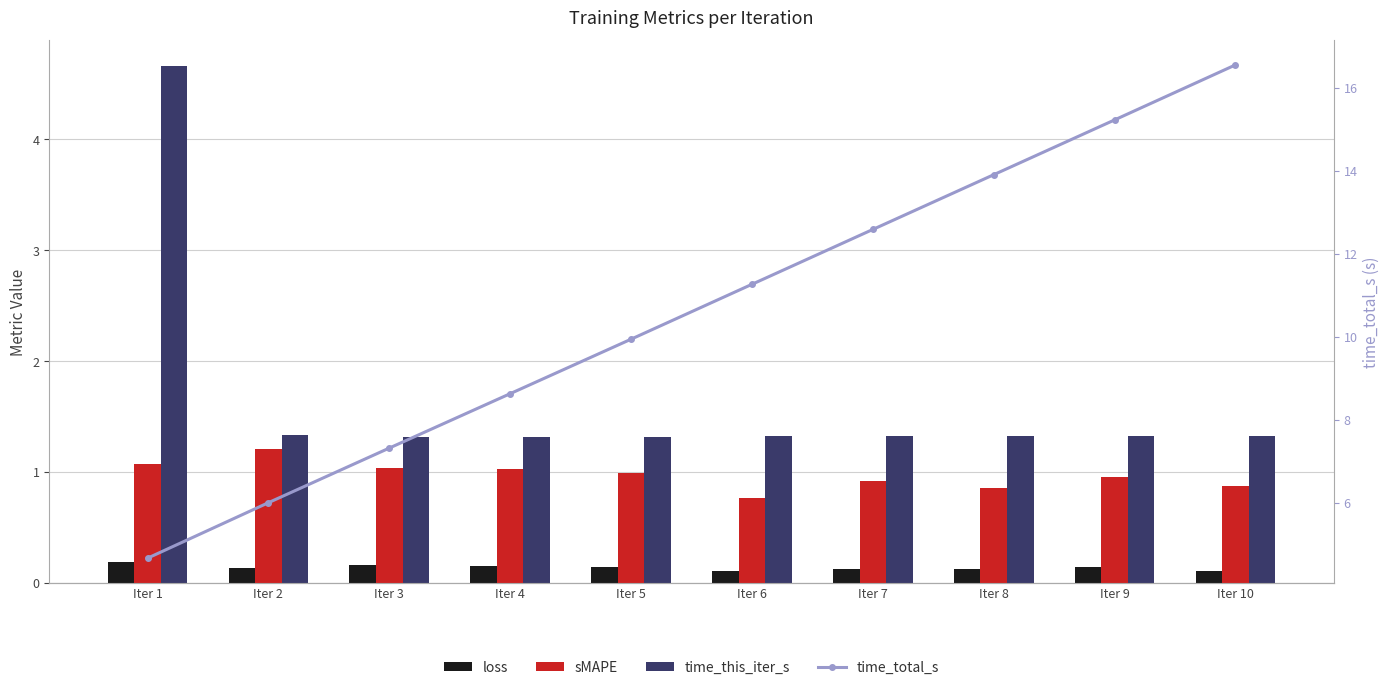

Where does the time_total_s series first go above 11?

Iter 6